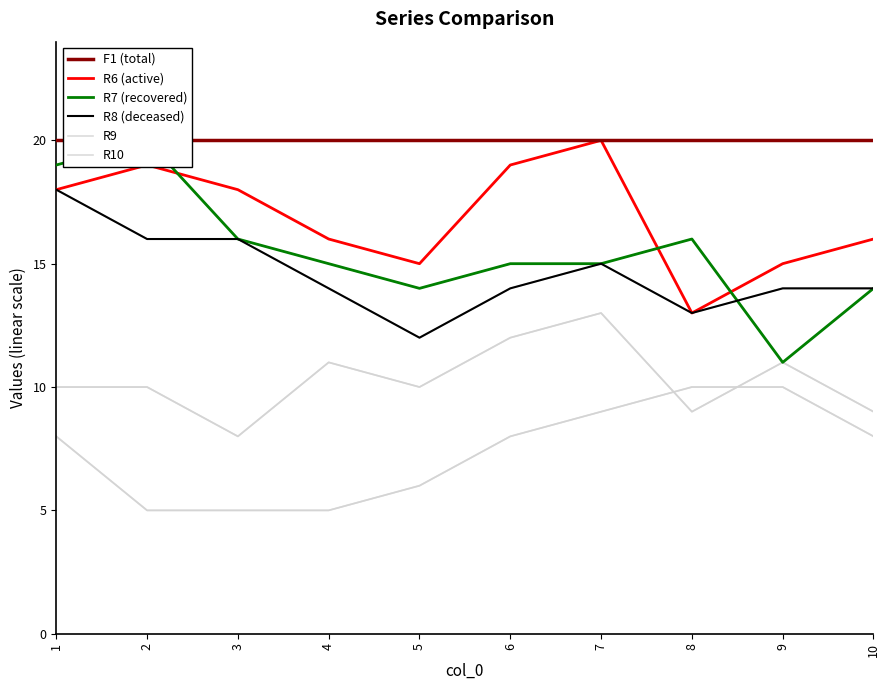

True or false: F1 (total) and R8 (deceased) intersect in this chart.

False